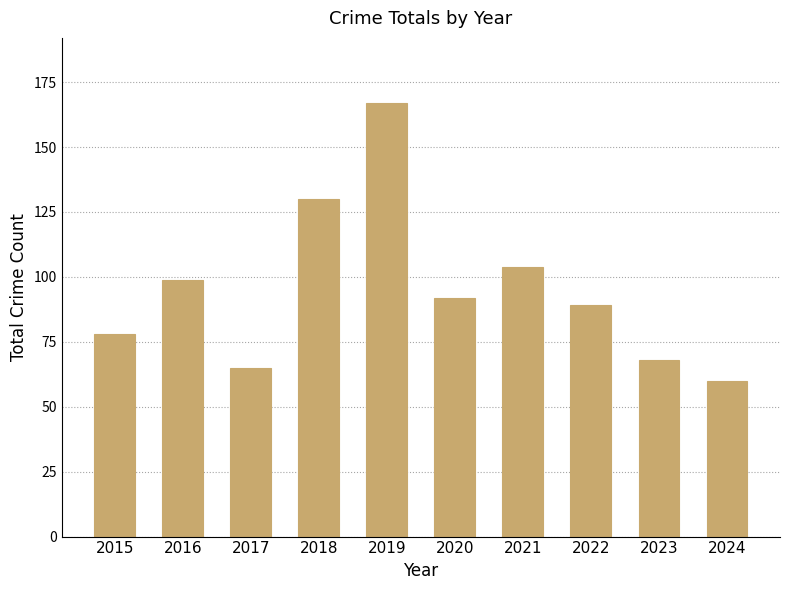

What is the ratio of the value at 2017 to the value at 2016?

0.7